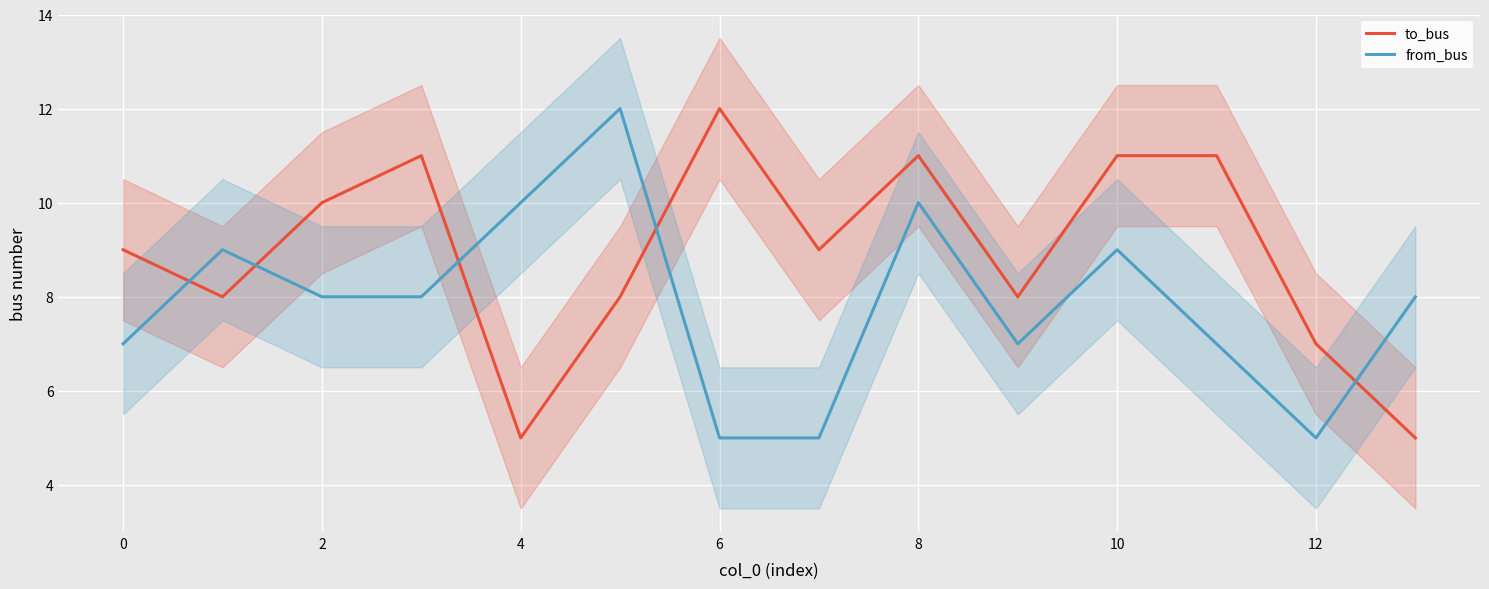

True or false: to_bus has a value of 1 at 4.

False